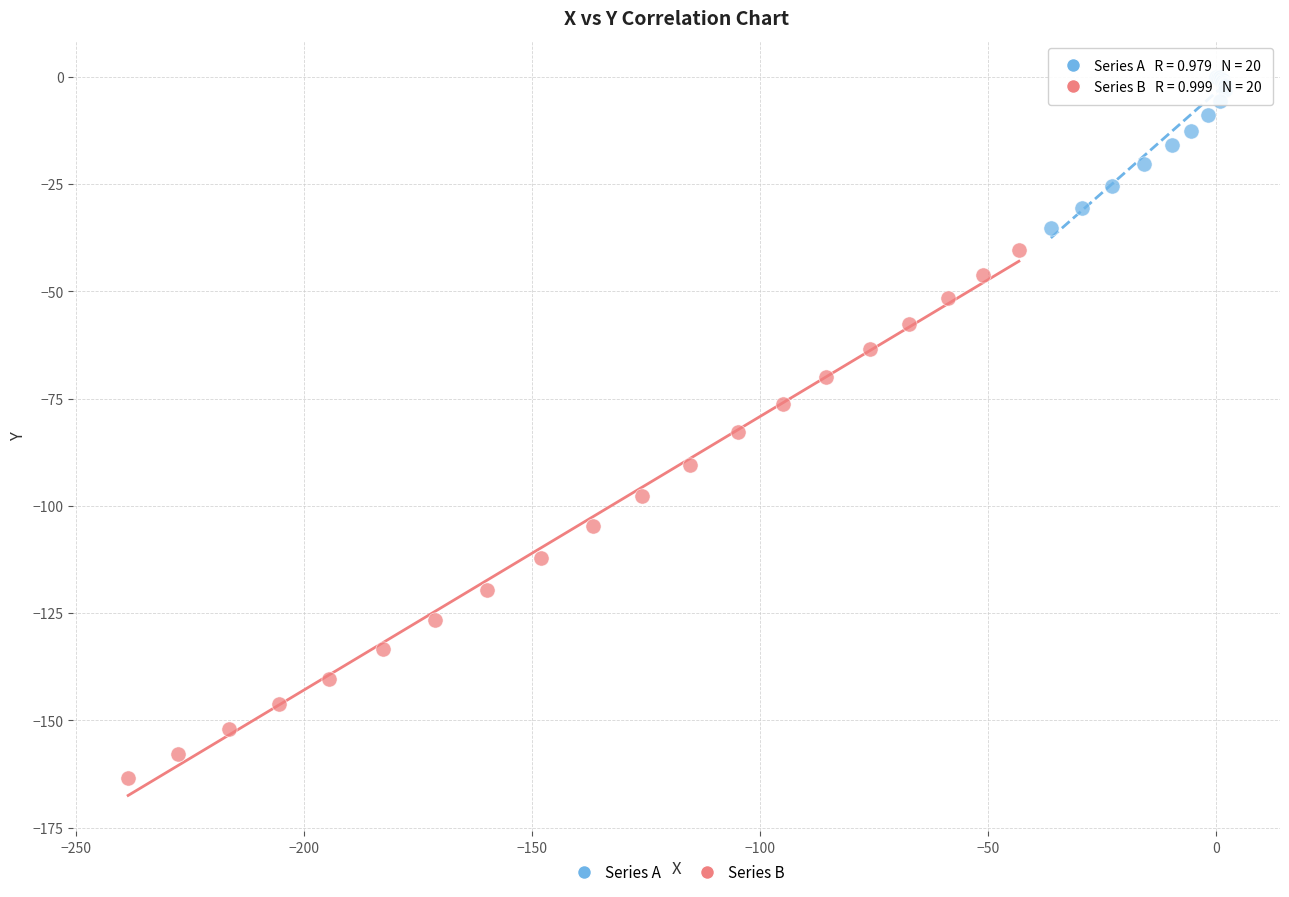

Which series has the largest Y range (max minus min)?

Series B